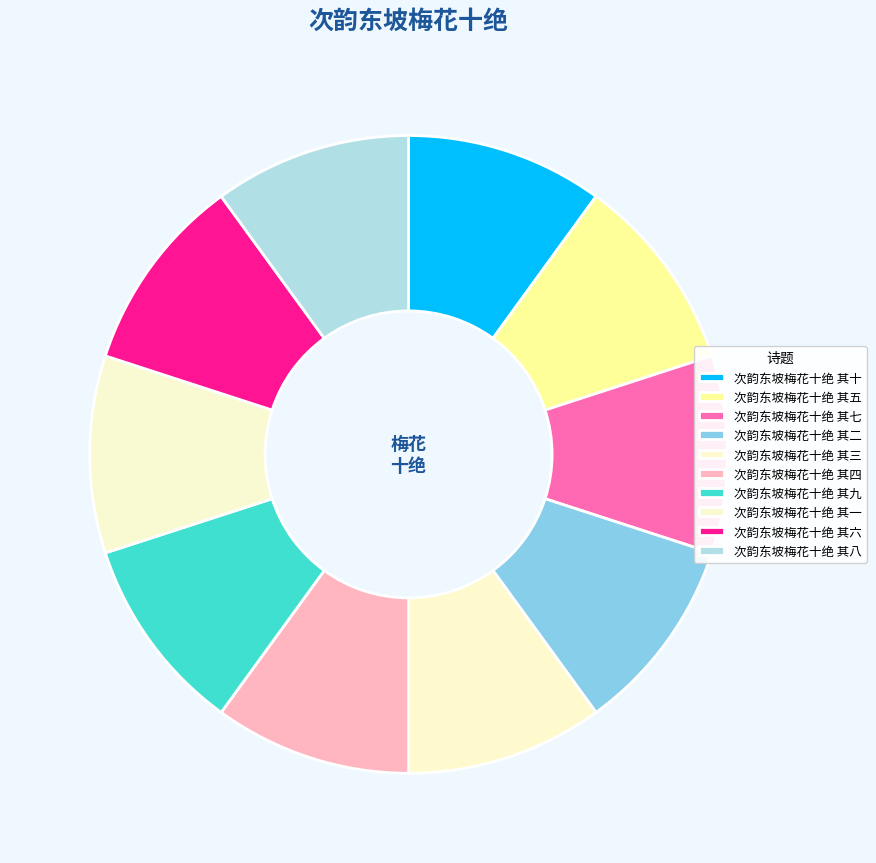

The 次韵东坡梅花十绝 其四 slice represents 10% of the pie. True or false?

True